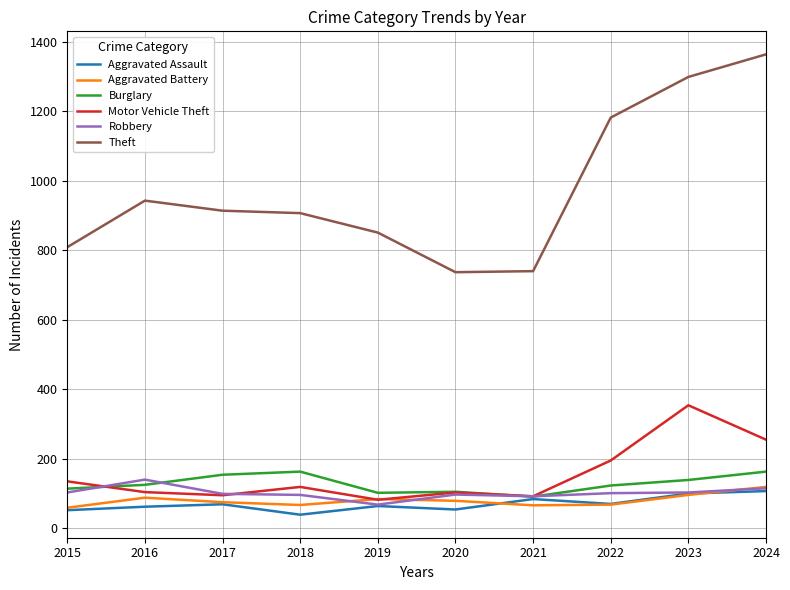

Which series has the largest total across all categories?

Theft